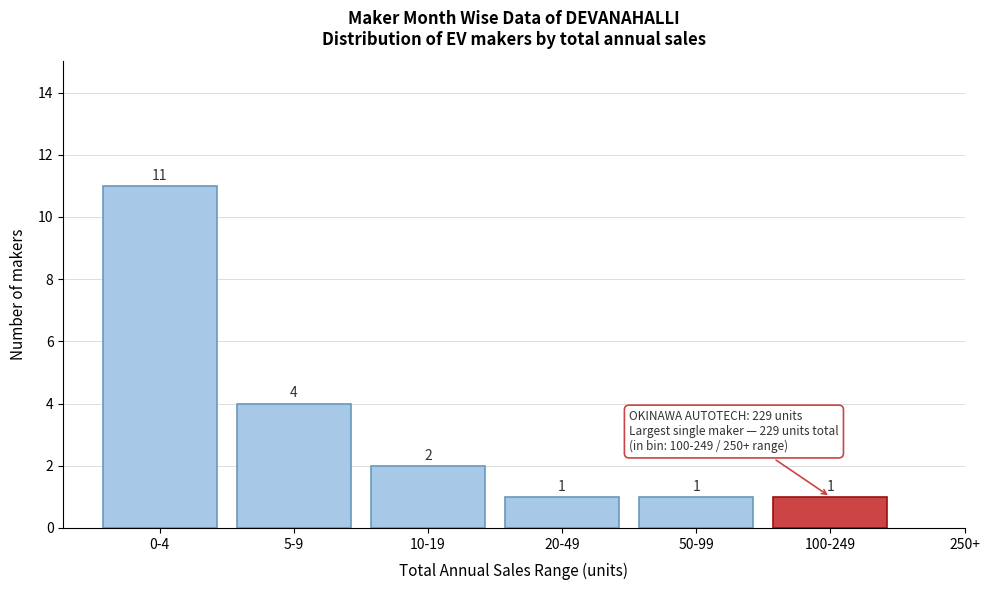

Reading left to right, what are all the values shown in this chart?

0-4=11	5-9=4	10-19=2	20-49=1	50-99=1	100-249=1